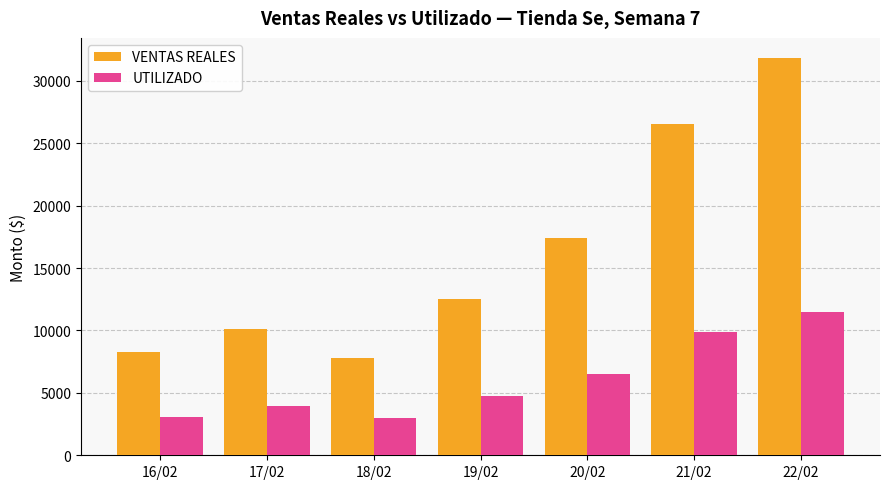

At which label does UTILIZADO first exceed 4757?

19/02